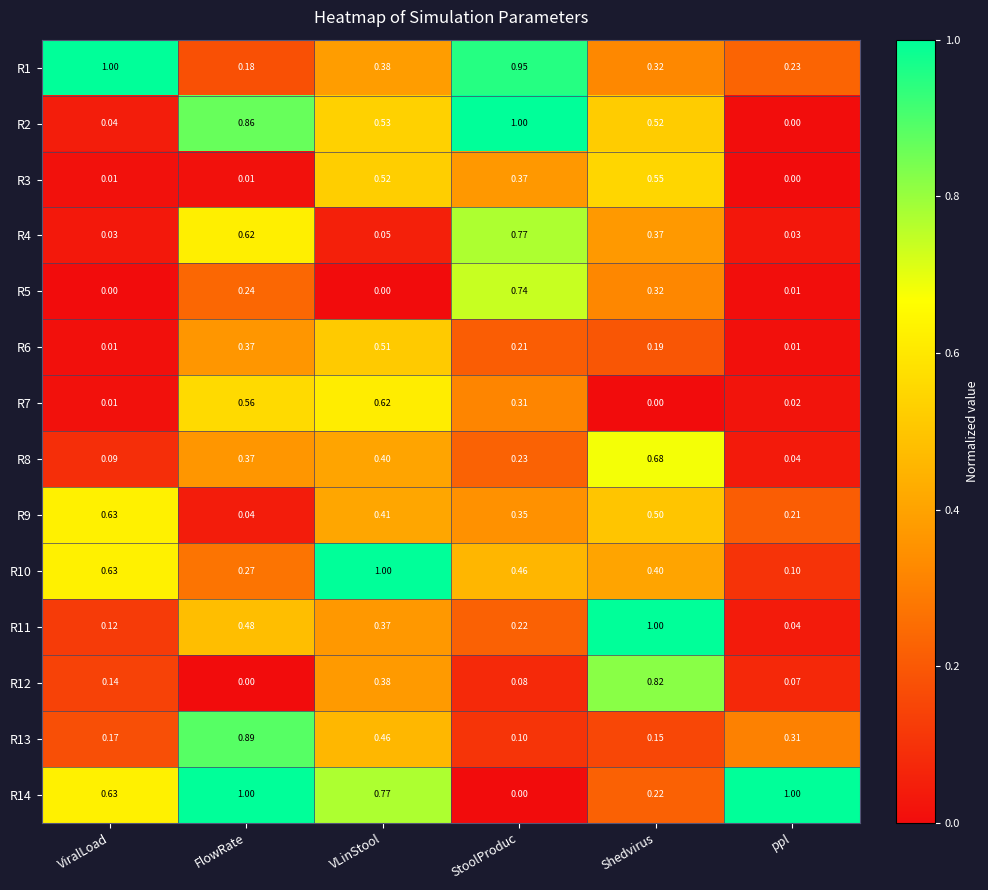

Is the value of R13 at StoolProduc greater than the value of R10 at VLinStool?

No